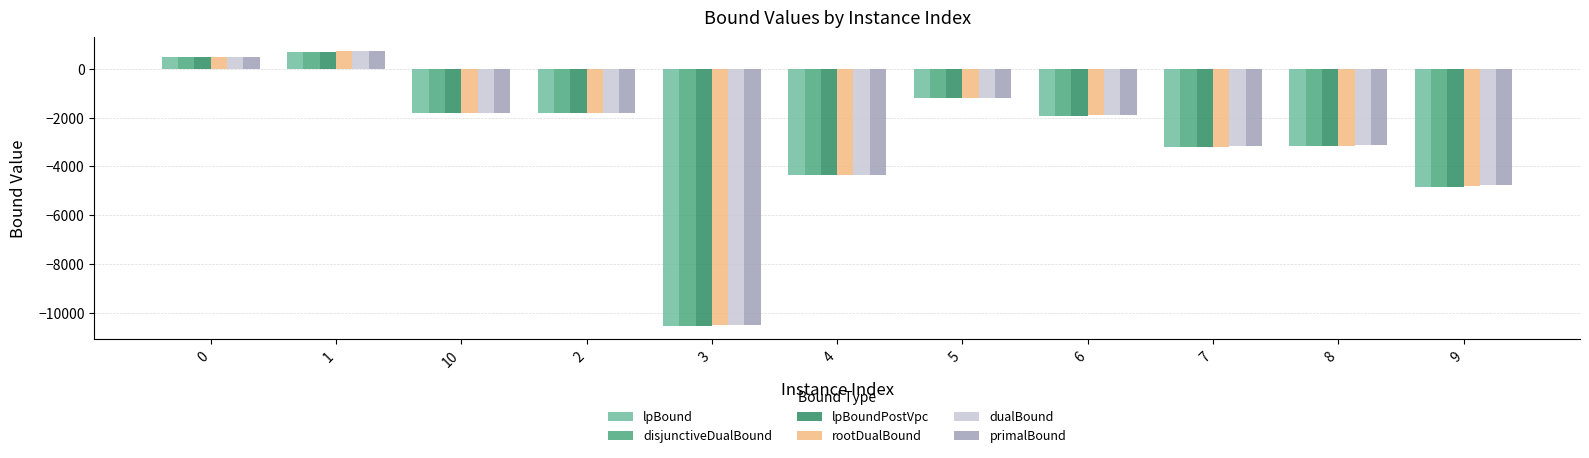

What is the difference between the highest and lowest values at 10?

9.6